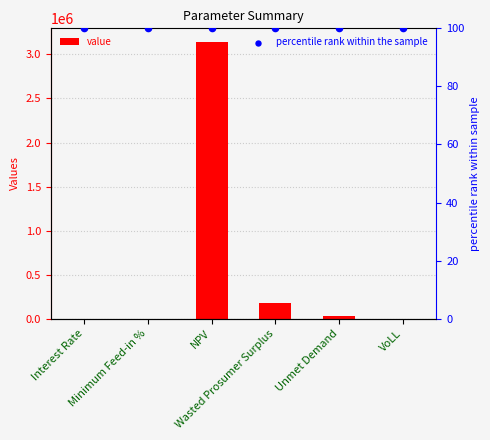

What are all the series names shown in the legend?

value, percentile rank within the sample